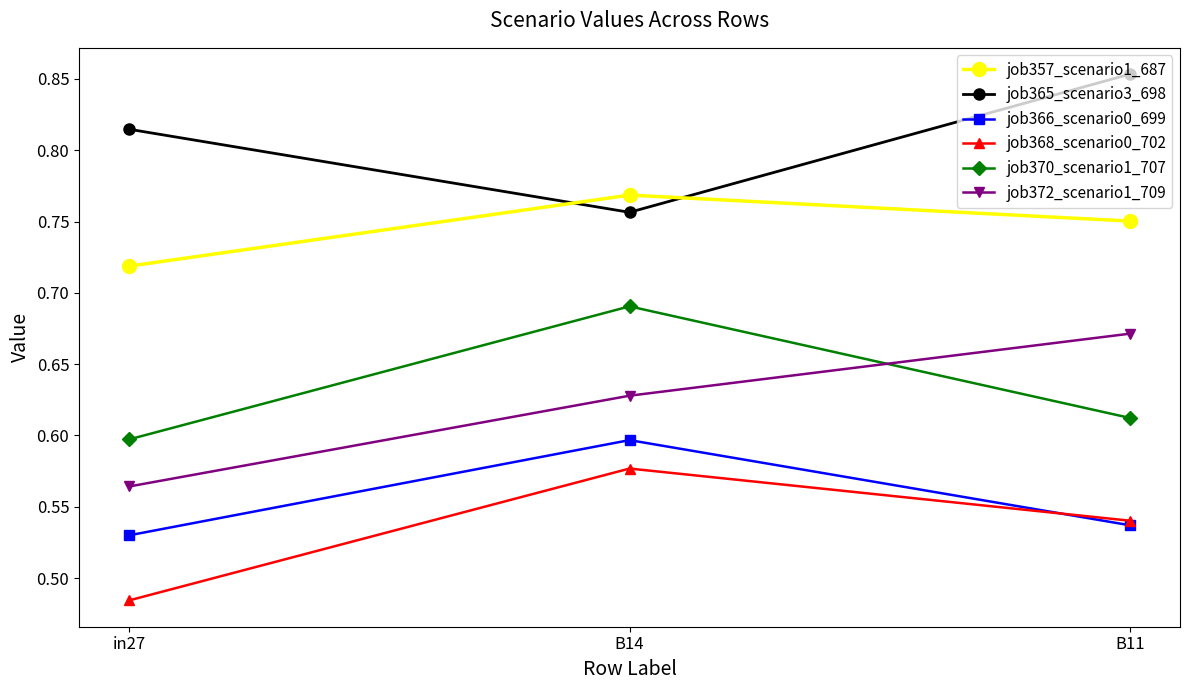

At B14, list the series in order from smallest to largest.

job368_scenario0_702, job366_scenario0_699, job372_scenario1_709, job370_scenario1_707, job365_scenario3_698, job357_scenario1_687